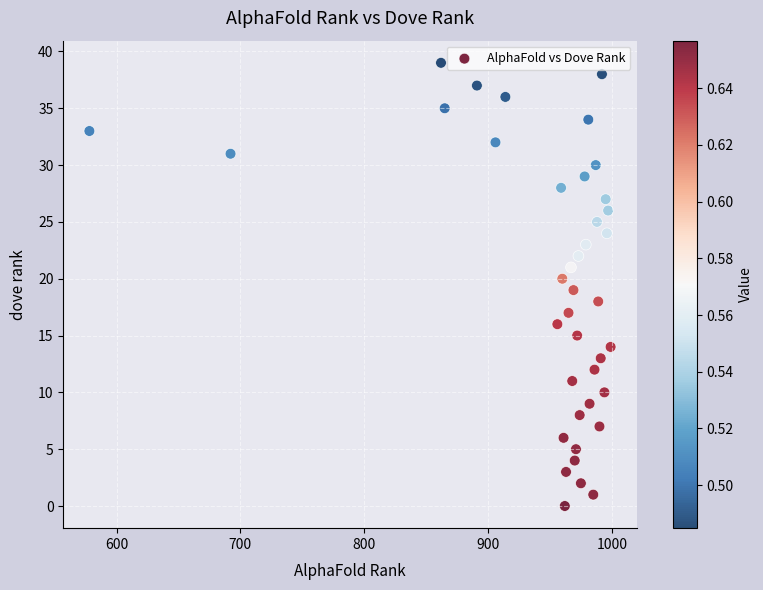

What is the range of X values (max minus min)?

421